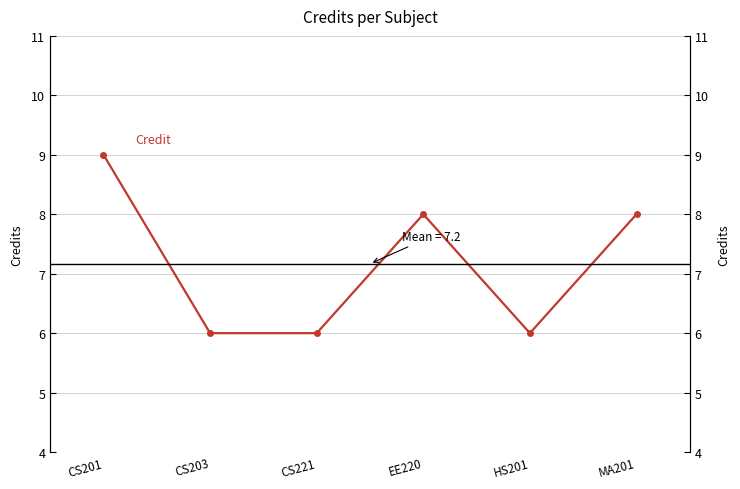

What is the average value?

7